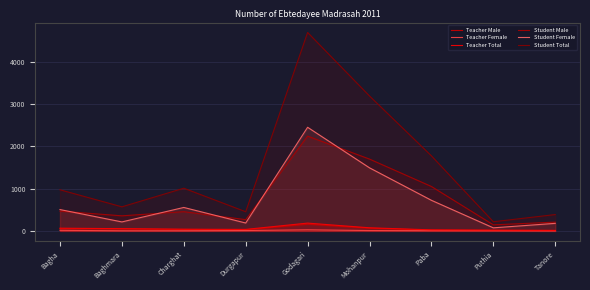

What are all the series names shown in the legend?

Teacher Male, Teacher Female, Teacher Total, Student Male, Student Female, Student Total